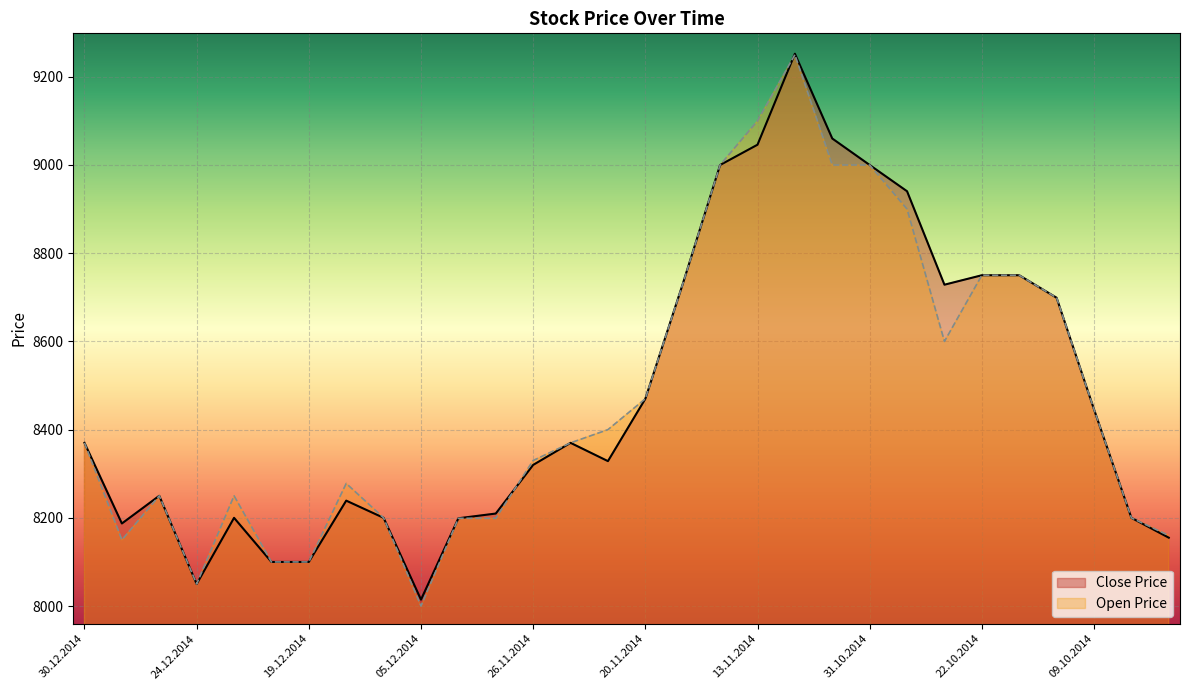

Count the number of categories in the chart.

30